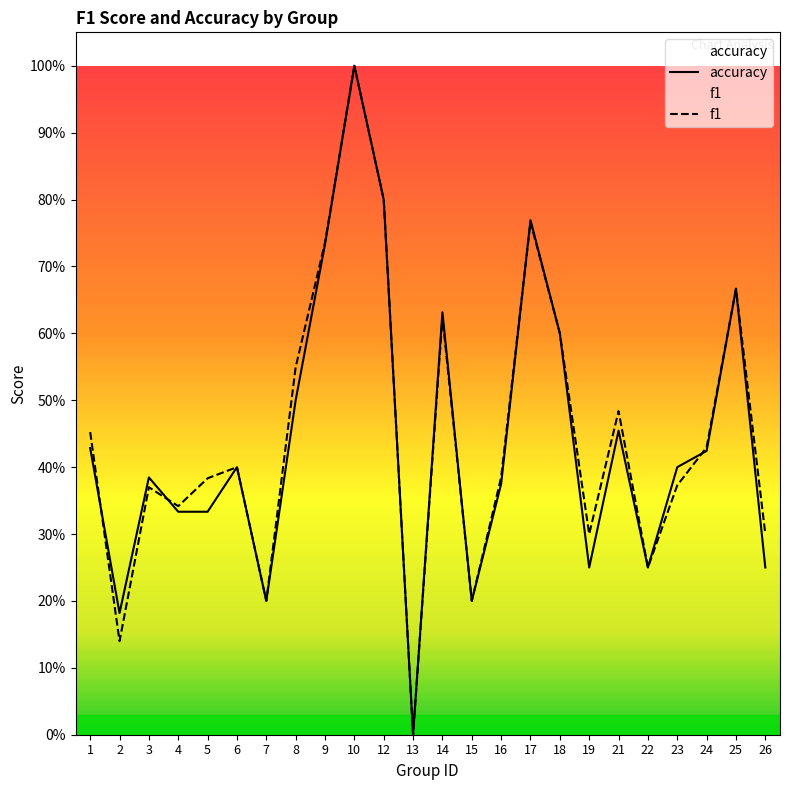

What is the value of the f1 point at the 6th from the left?

0.4